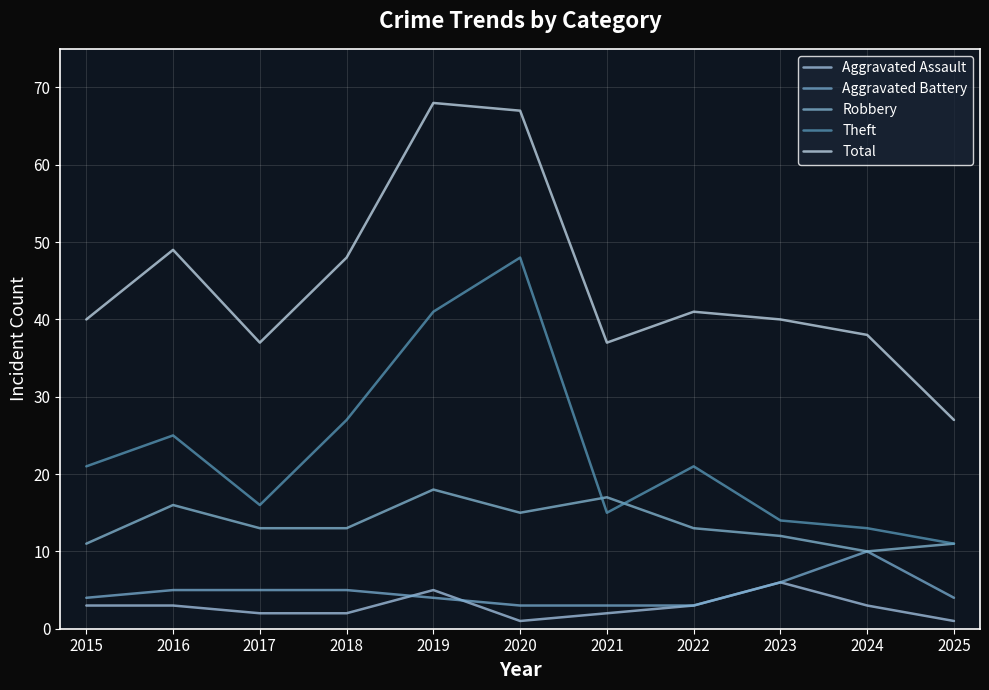

What is the value of the Aggravated Battery point at the 1st from the left?

4